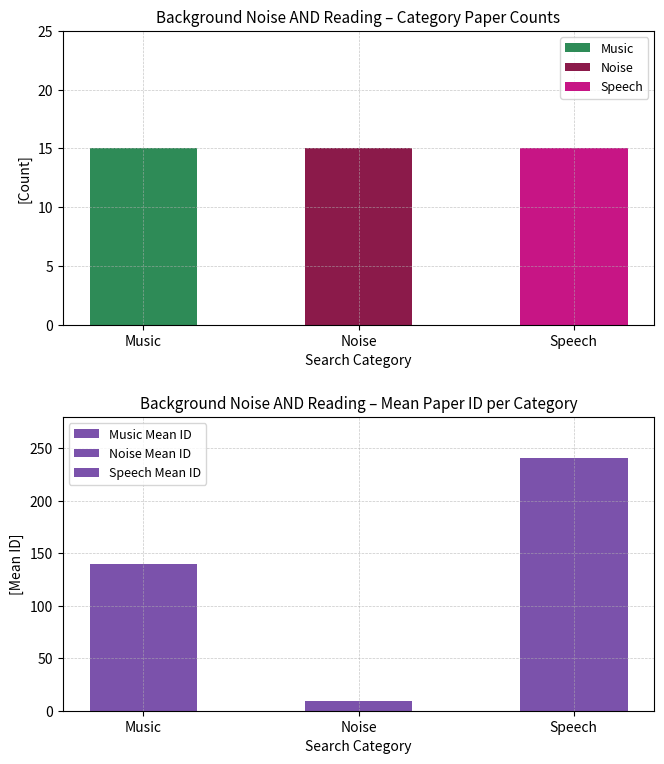

Rank the series at 7 from highest to lowest value.

Speech, Music, Noise